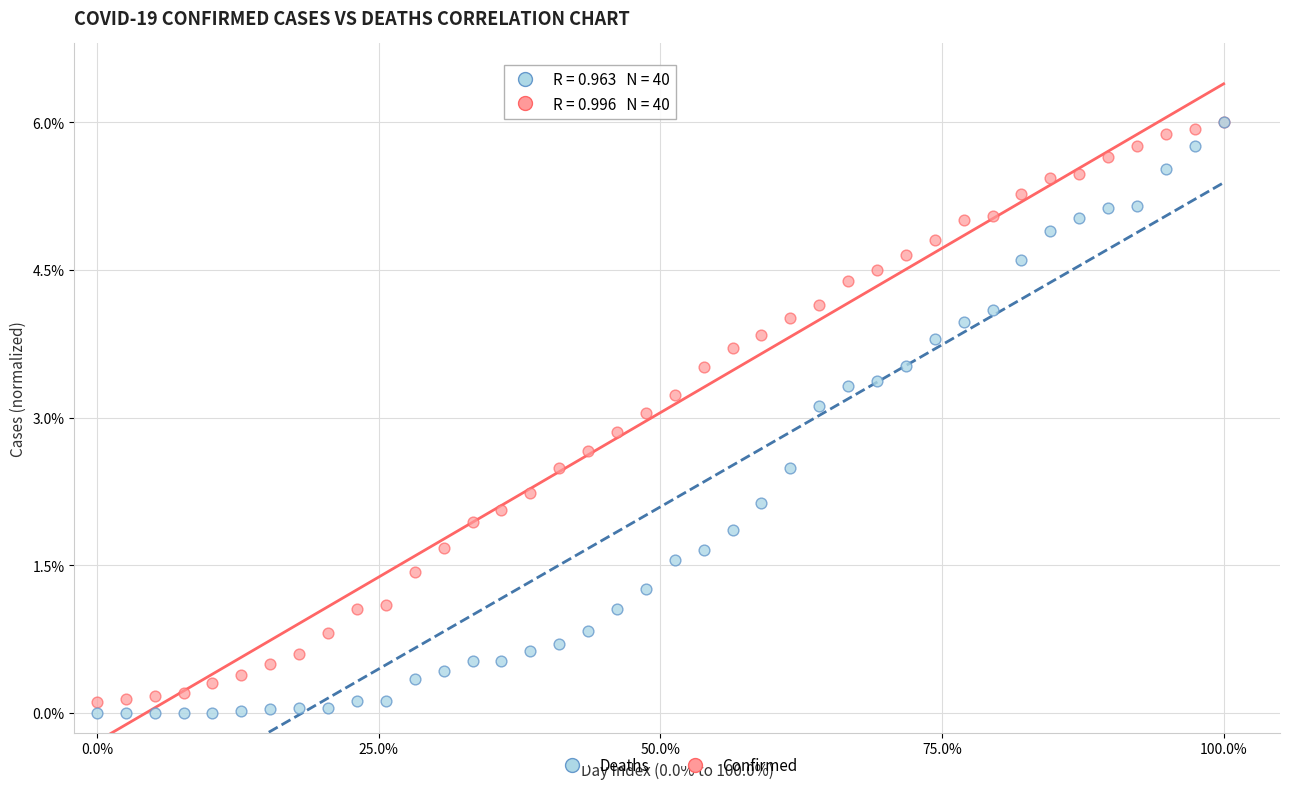

What are all the series names shown in the legend?

Deaths, Confirmed